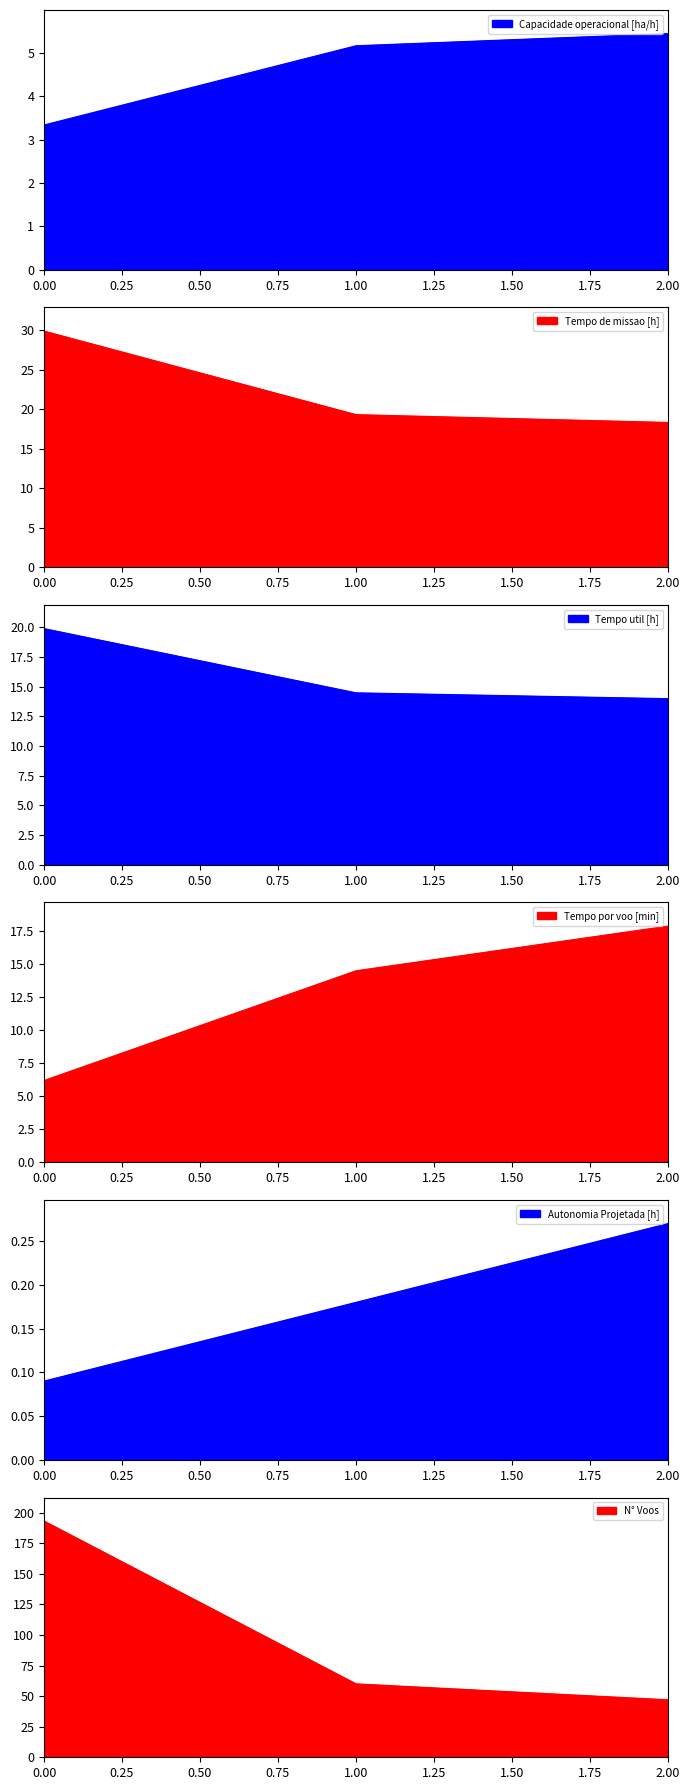

Reading left to right, what are all the values shown in this chart?

Capacidade operacional [ha/h]: 0=3.3	1=5.2	2=5.5
Tempo de missao [h]: 0=29.9	1=19.3	2=18.4
Tempo util [h]: 0=19.9	1=14.5	2=14.0
Tempo por voo [min]: 0=6.2	1=14.5	2=17.9
Autonomia Projetada [h]: 0=0.1	1=0.2	2=0.3
N° Voos: 0=193.0	1=60.0	2=47.0